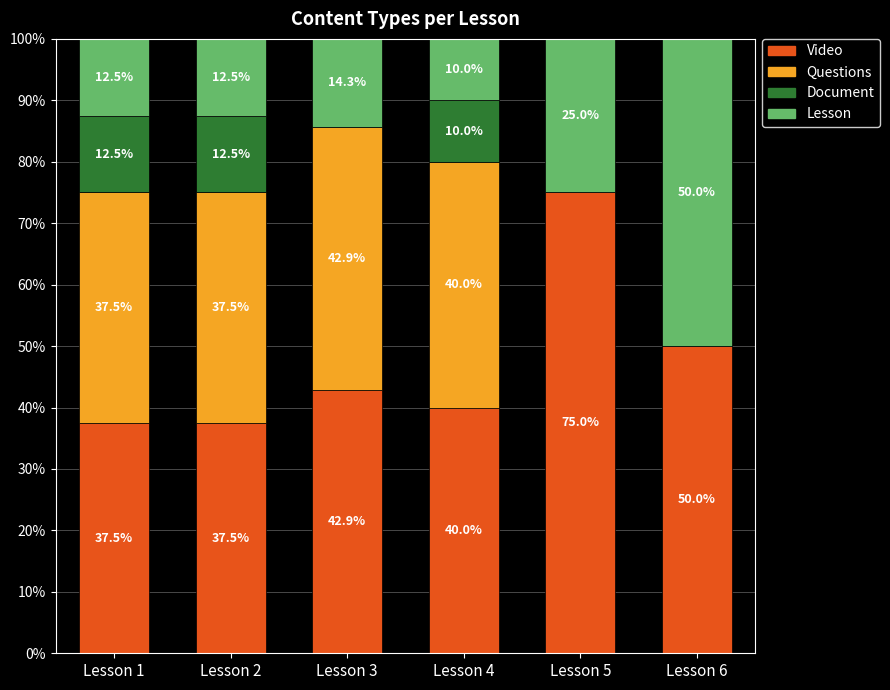

At which label is Video closest to 56?

Lesson 6